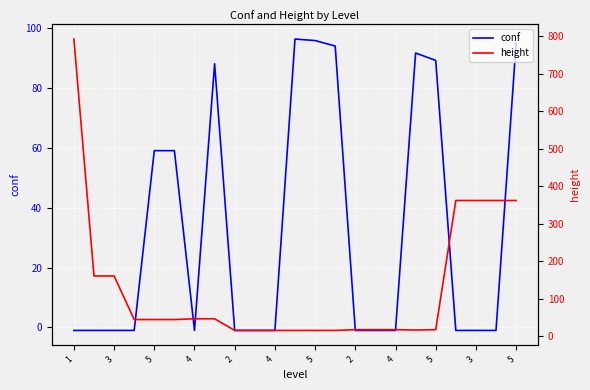

Which label corresponds to the largest value in the chart?

1